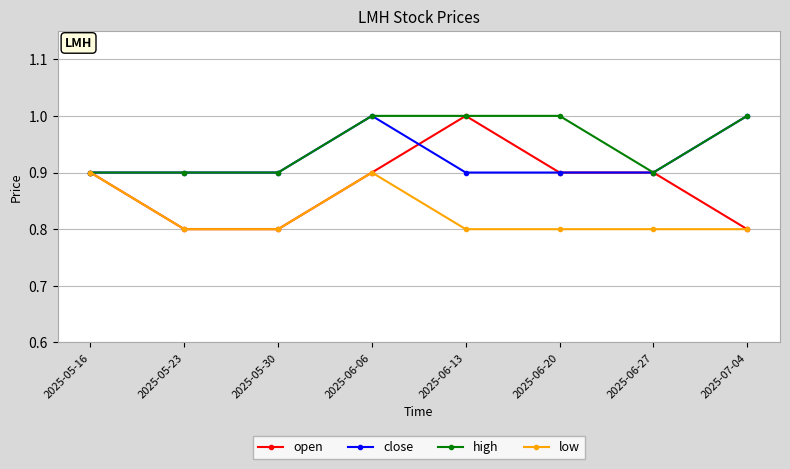

What is the difference between the maximum and second lowest values in the low series?

0.1